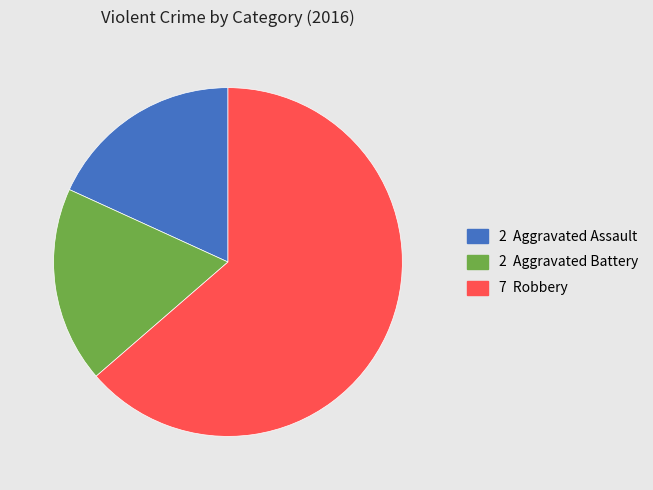

How many slices are in this pie chart?

3